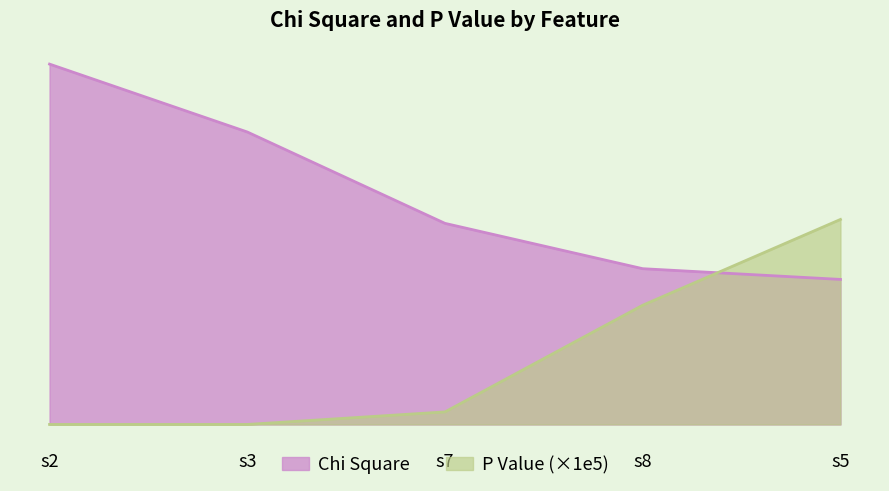

At how many categories does at least one series exceed 6?

5